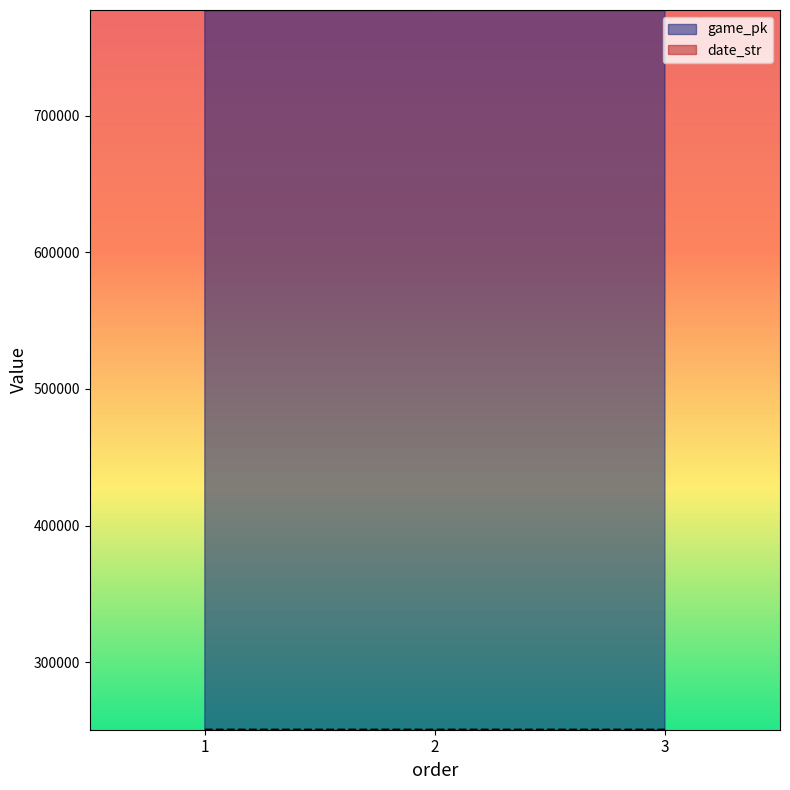

What is the difference between the highest and lowest values at 1?

526735